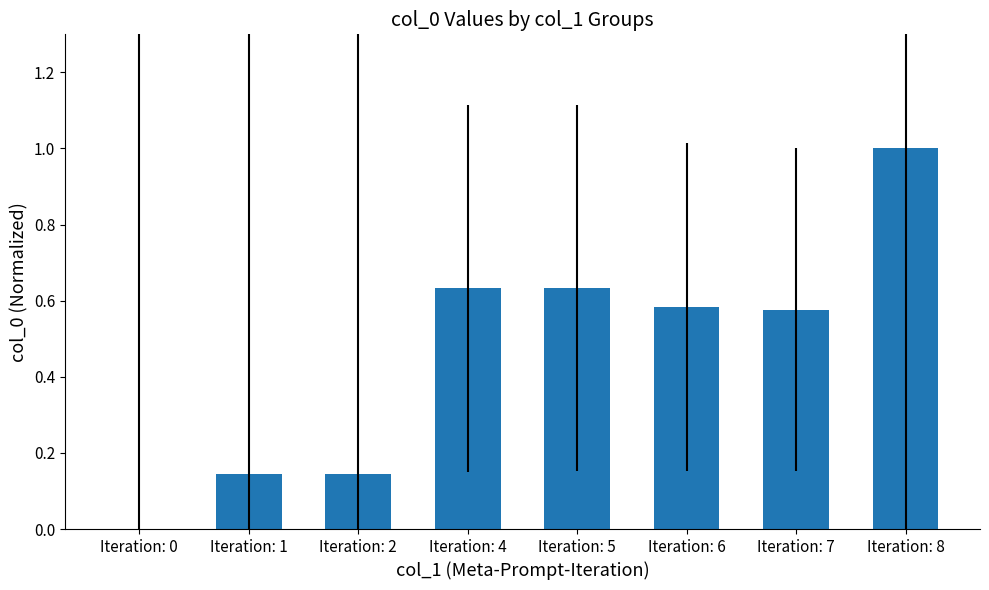

How many values are between 0 and 1?

8